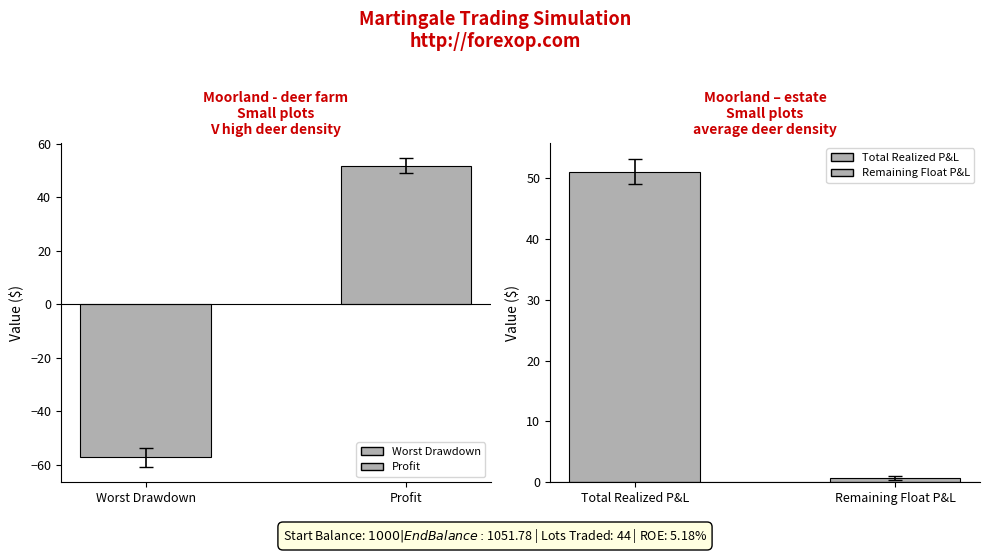

What is the maximum value shown in the chart?

51.8